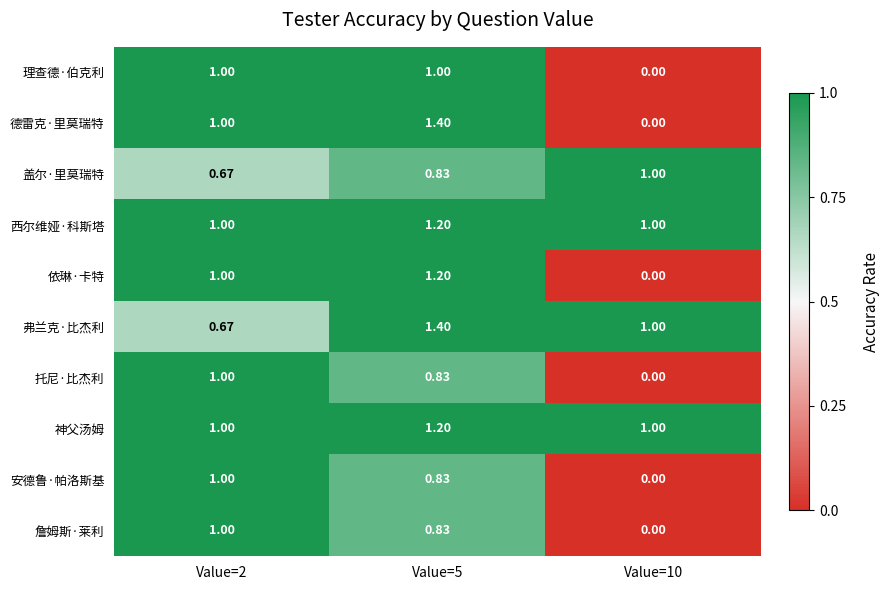

Which series changed the most between Value=5 and Value=10?

德雷克·里莫瑞特